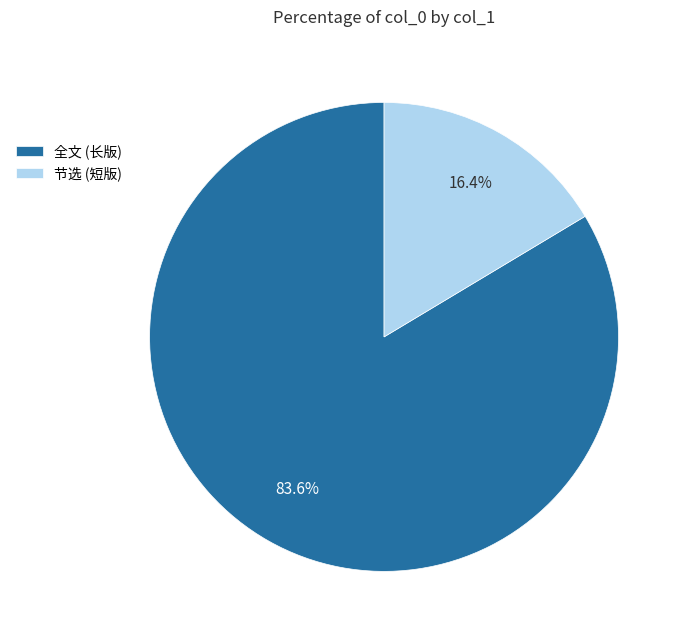

To the nearest percent, what is the average slice percentage?

50%